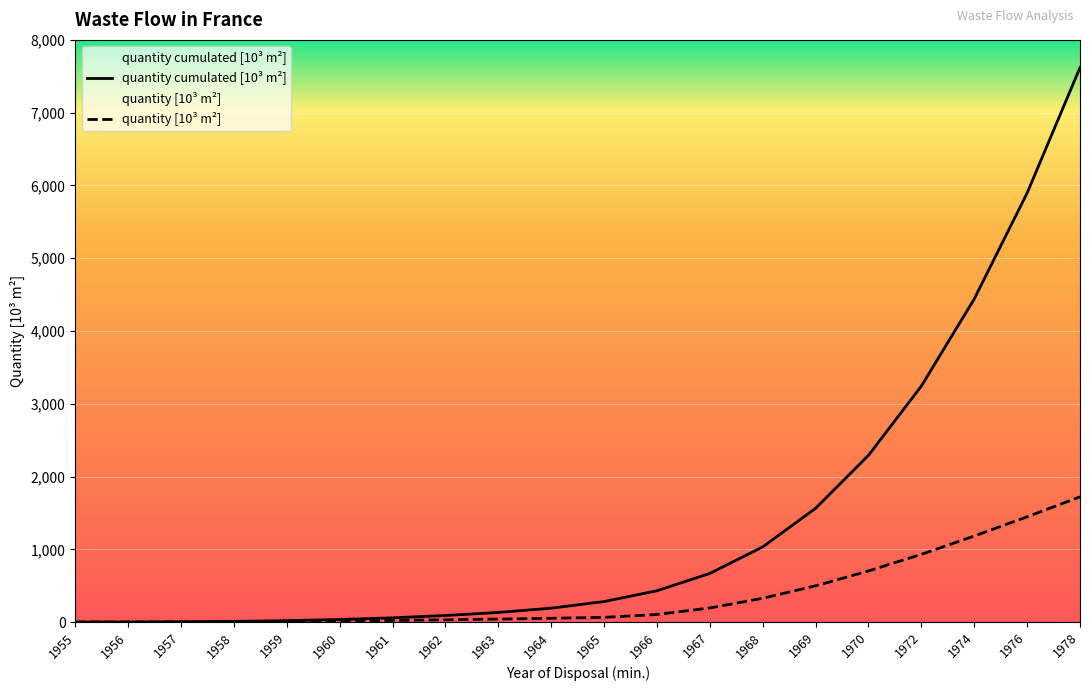

True or false: quantity [10³ m²] and quantity cumulated [10³ m²] cross at least once.

False